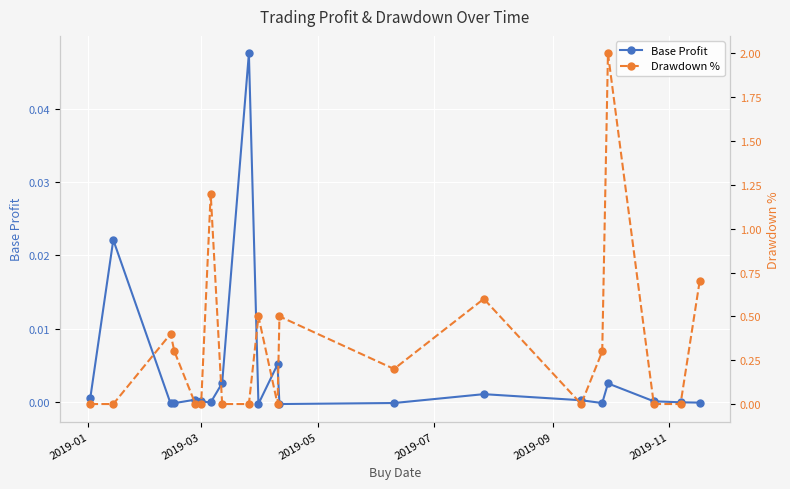

How many positive values does the Base Profit series have?

11